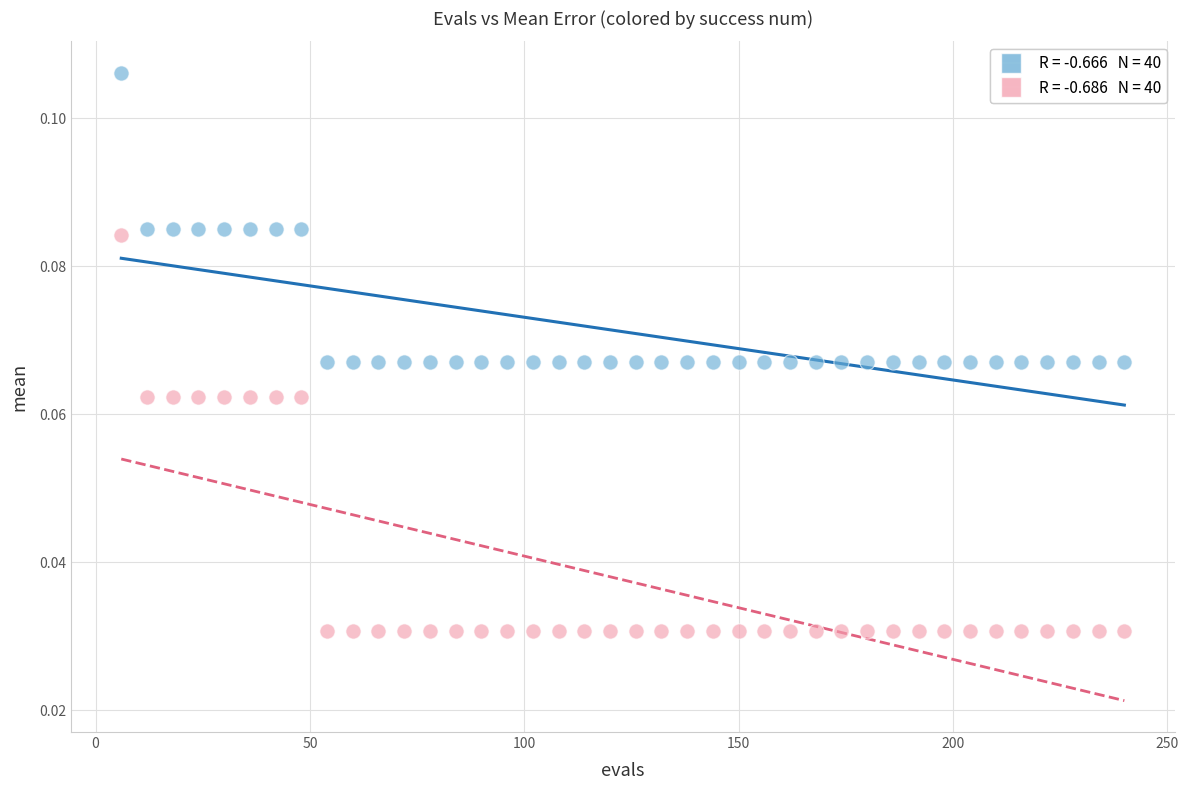

Across all data points, what is the range of X values (max minus min)?

234.0